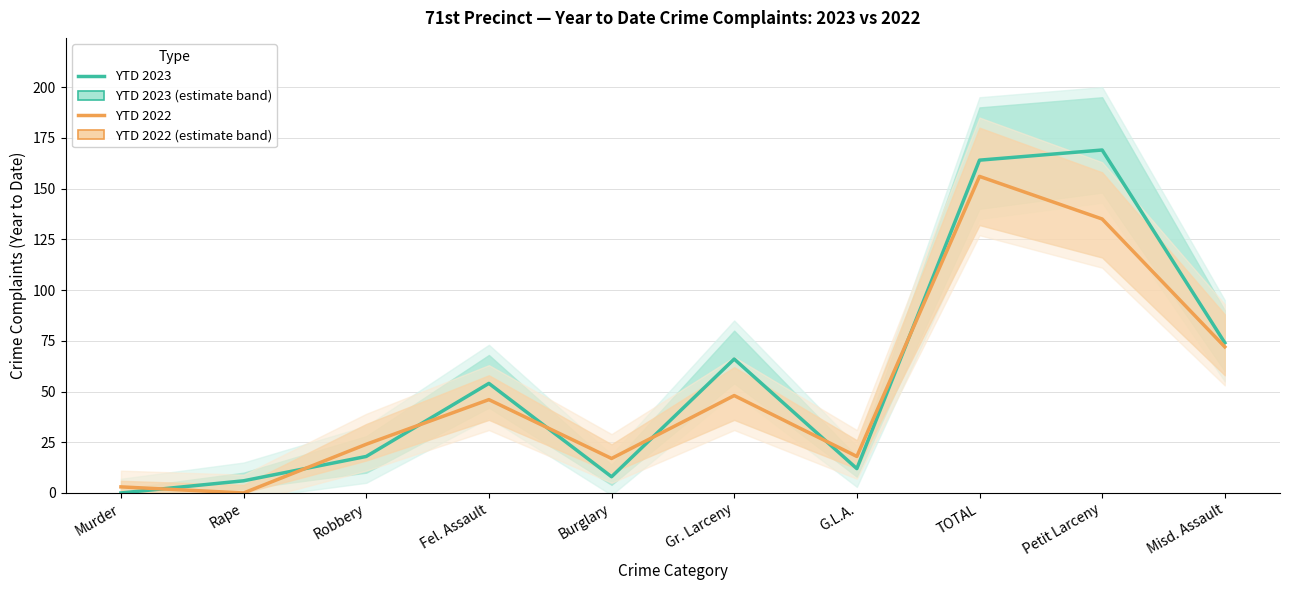

Where do YTD 2022 and YTD 2023 first cross each other?

Murder and Rape